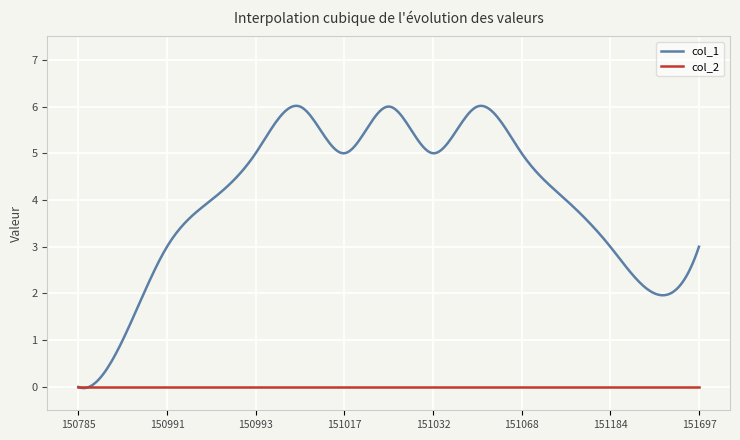

Rank the series by their average value, from lowest to highest.

col_2, col_1